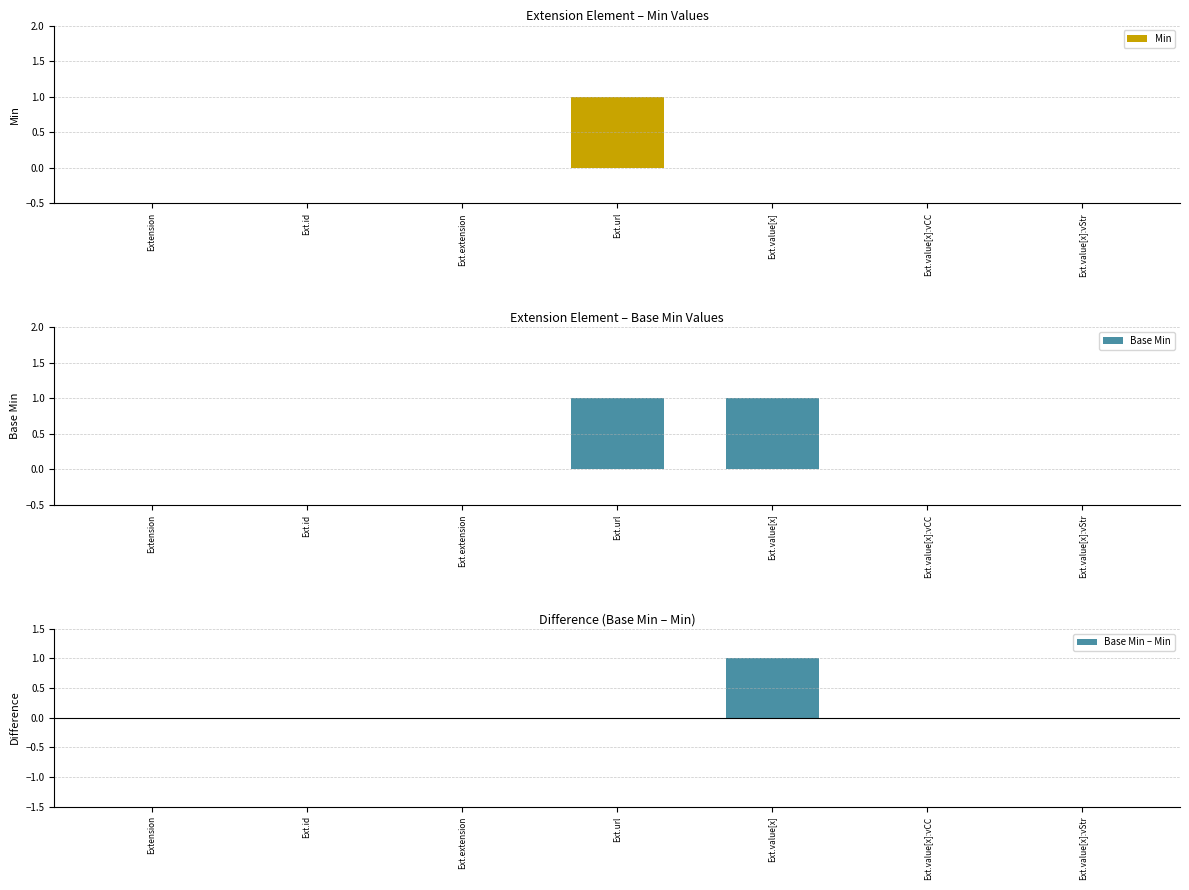

Which category has the lowest value in the Min series?

Extension